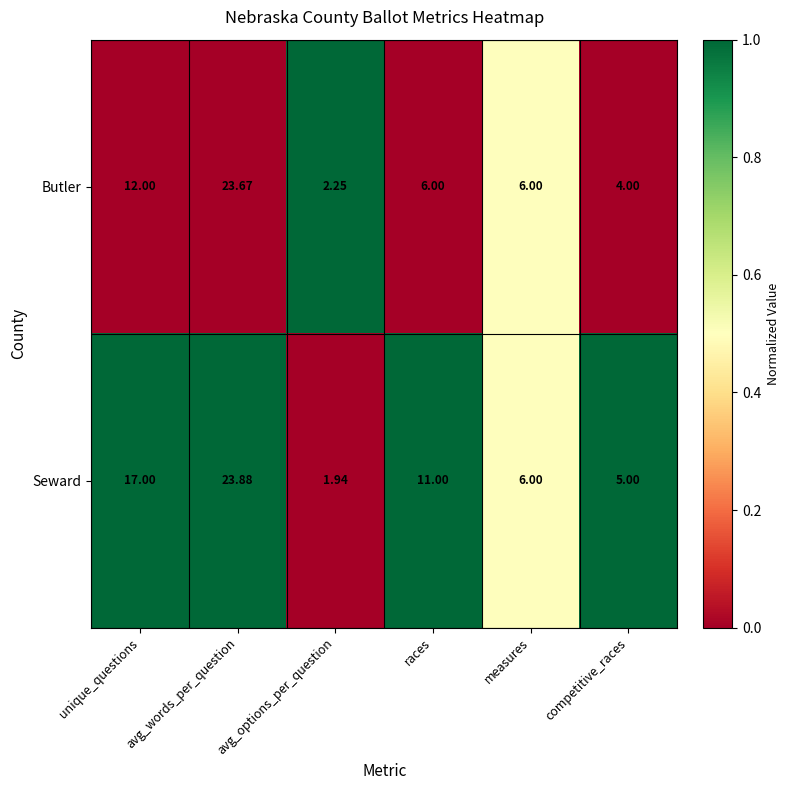

What is the total value across all series at unique_questions?

29.0